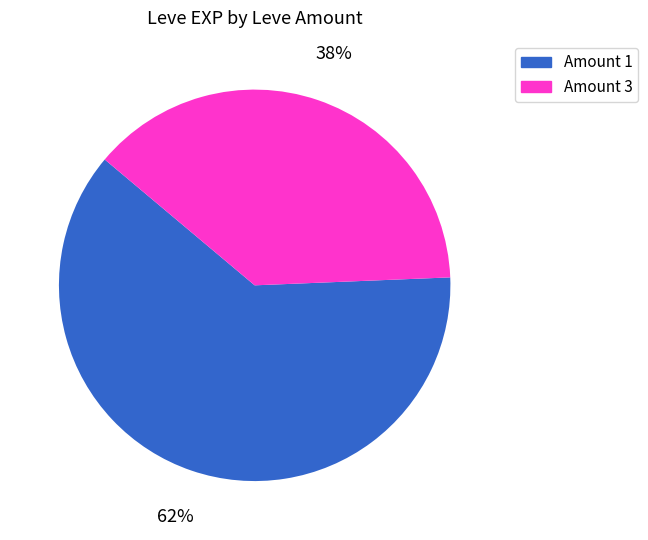

To the nearest percent, what is the average slice percentage?

50%